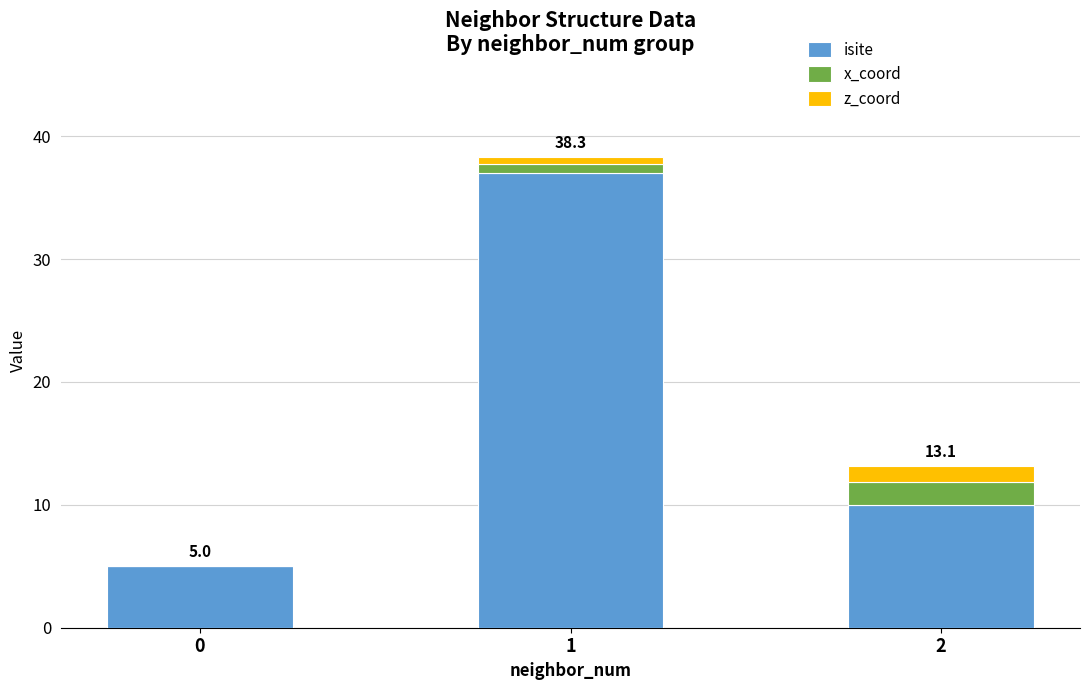

What is the highest value of the isite series?

37.0